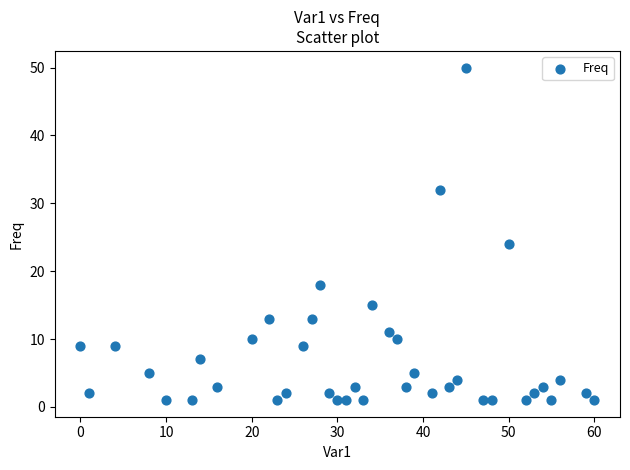

What is the range of Y values (max minus min)?

49